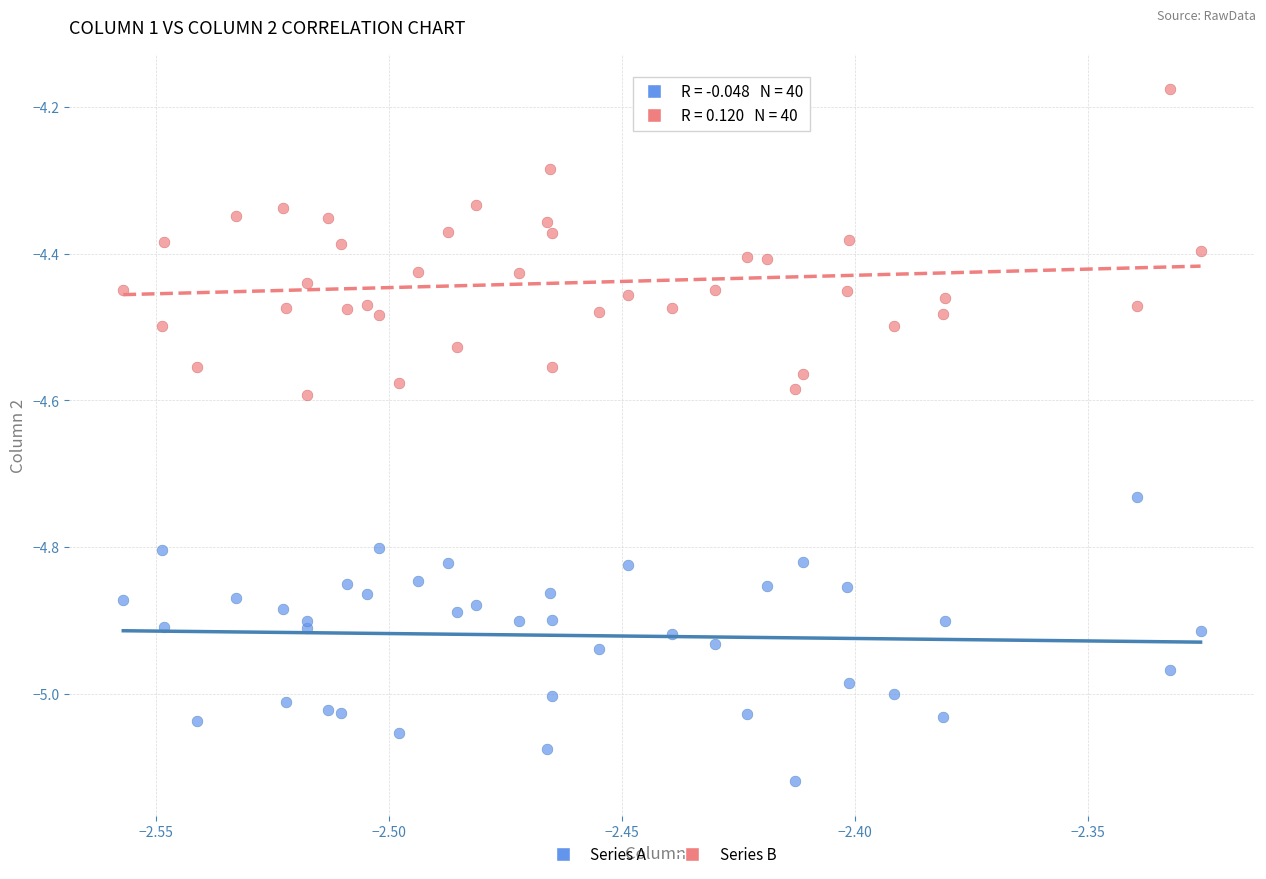

Which series reaches the minimum Y coordinate?

Series A